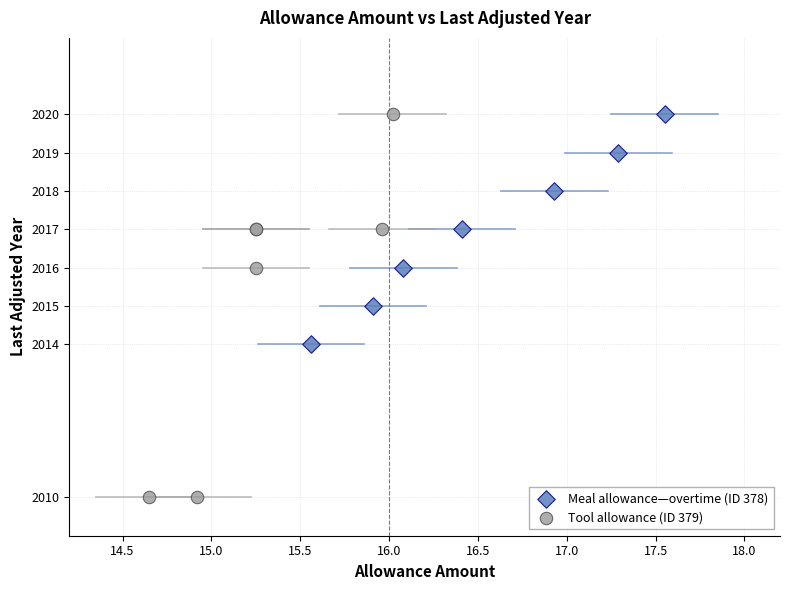

Which series contains the lowest Y value?

Tool allowance (ID 379)